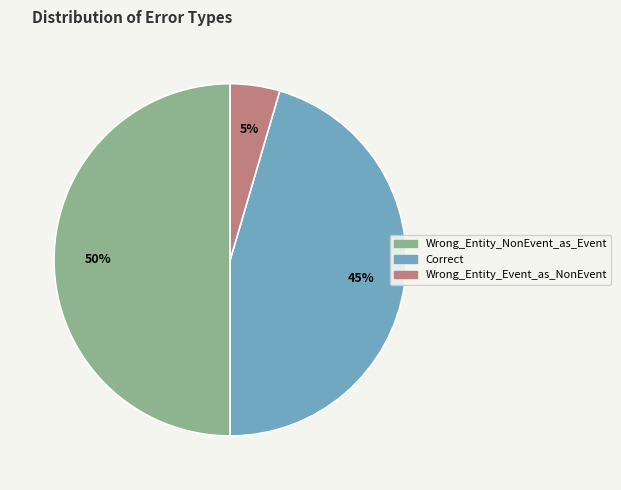

To the nearest percent, what is the difference between the largest and smallest slice percentages?

45%